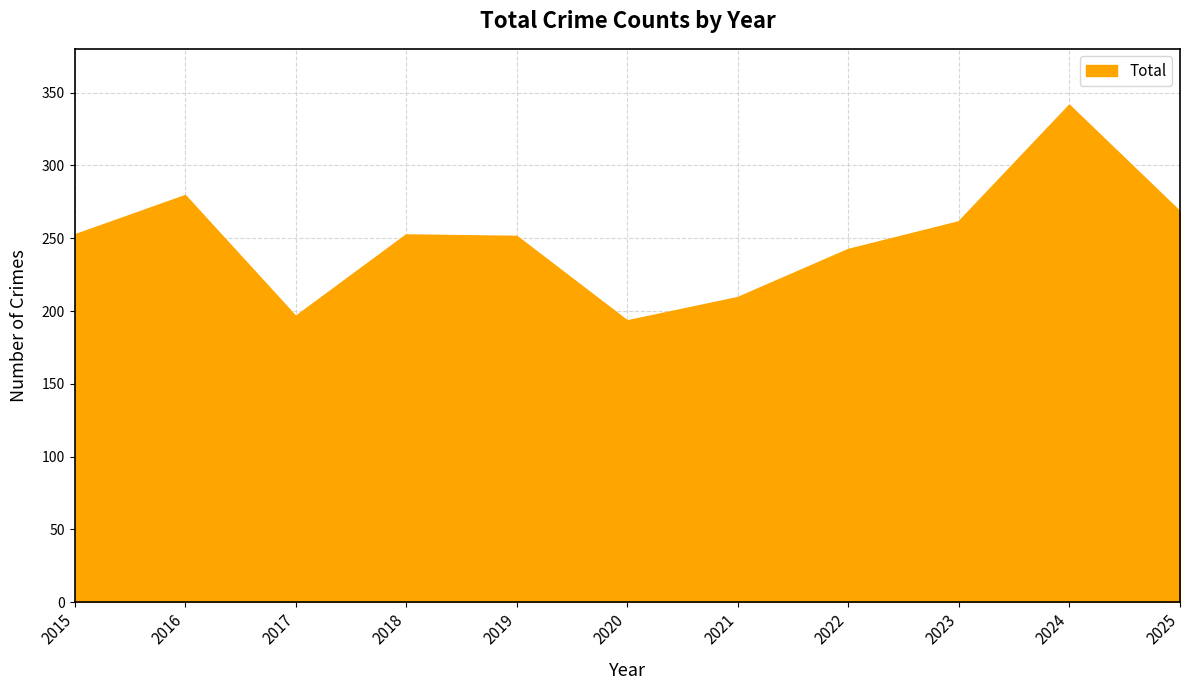

Does the chart display data point markers on the line(s)?

No